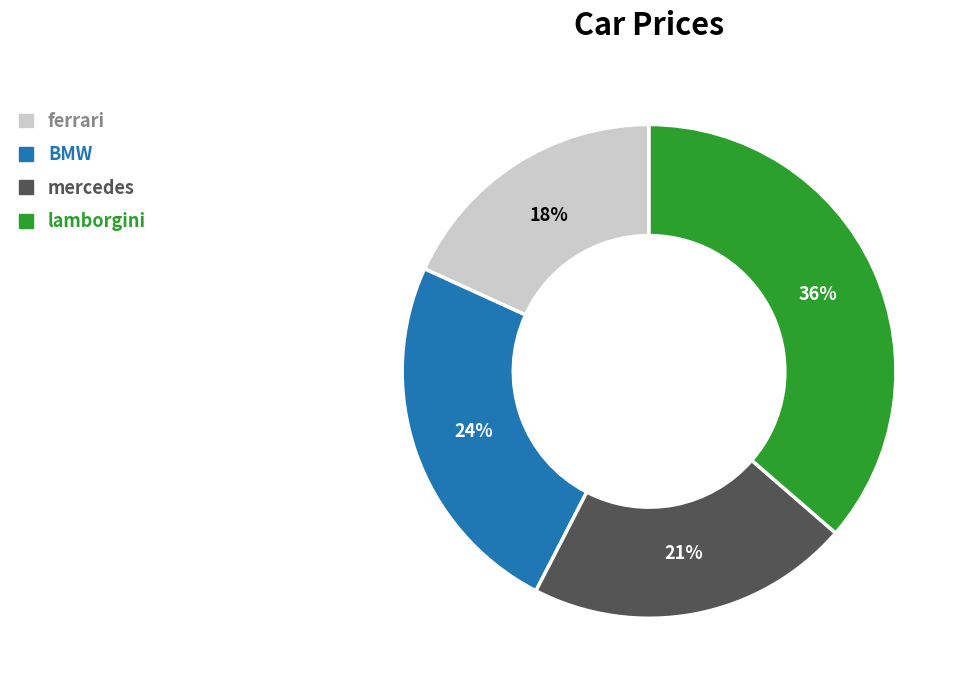

Is it true that lamborgini is 47% of the pie?

False